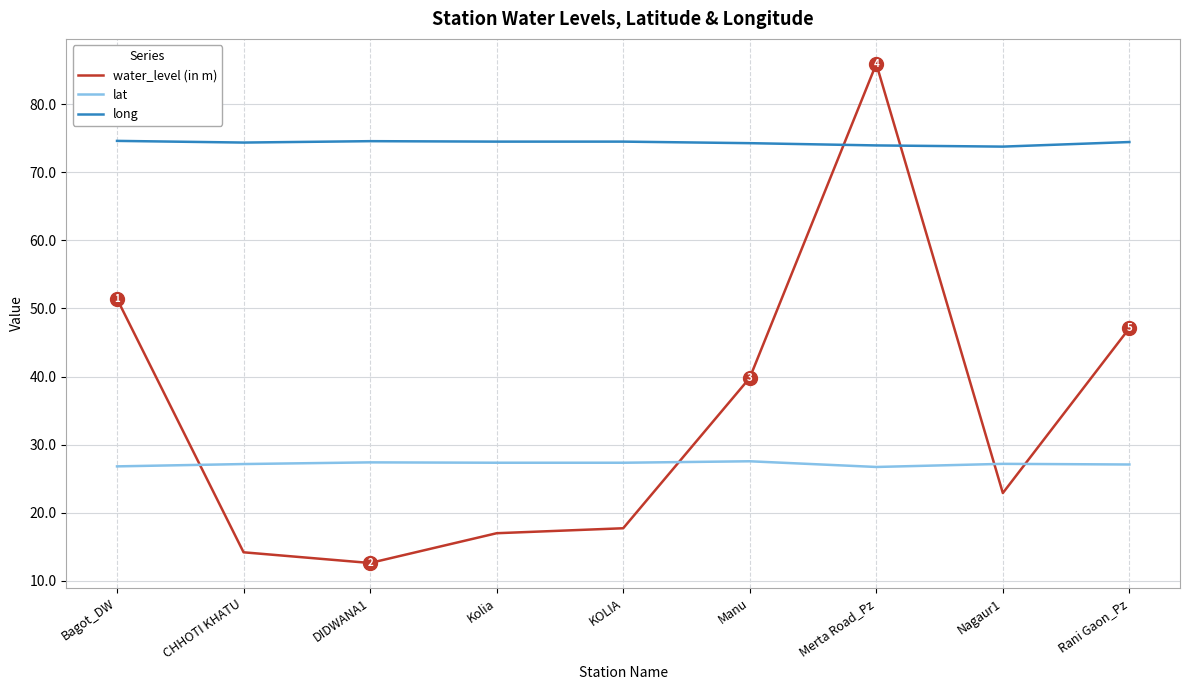

What is the difference between the lat values at Manu and CHHOTI KHATU?

0.4